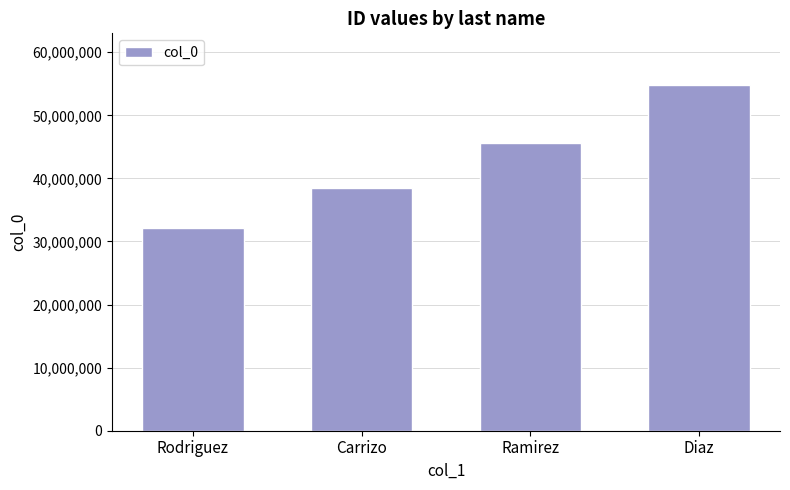

List the labels in order of value, largest first.

Diaz, Ramirez, Carrizo, Rodriguez